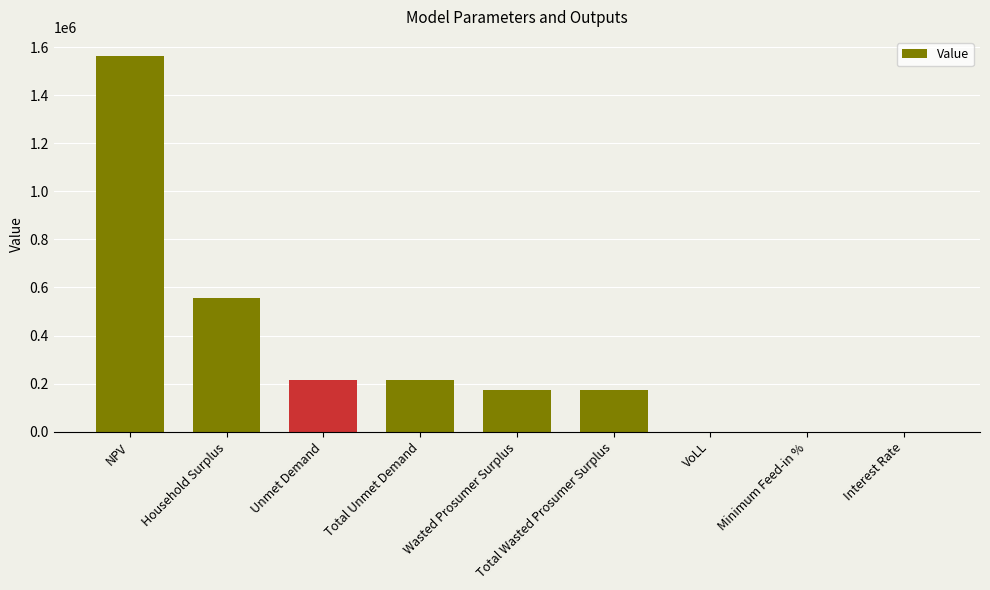

Is it true that the value at Total Unmet Demand is 214704.2?

True